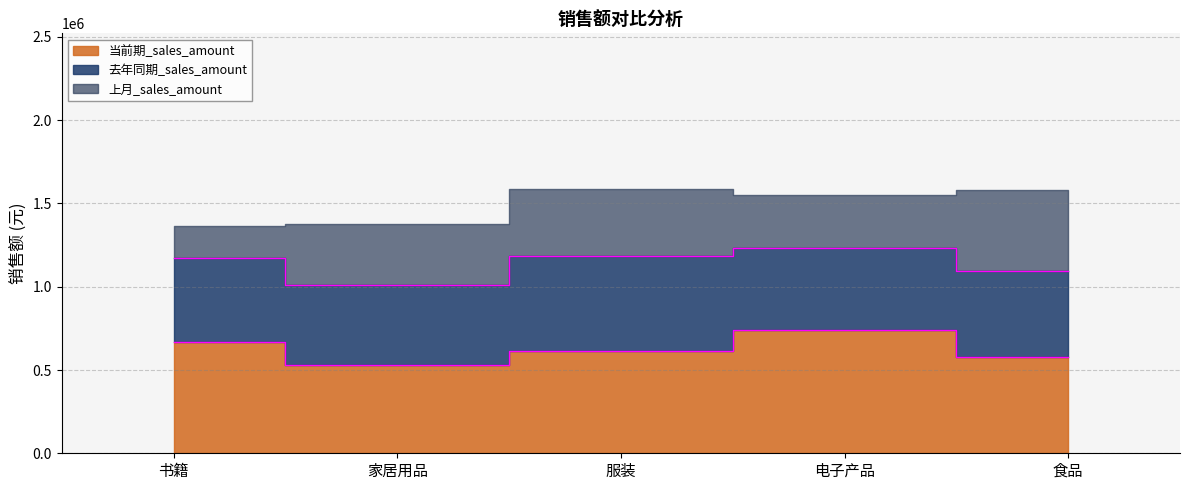

In 去年同期_sales_amount, how many points are higher than both neighbors (excluding endpoints)?

1